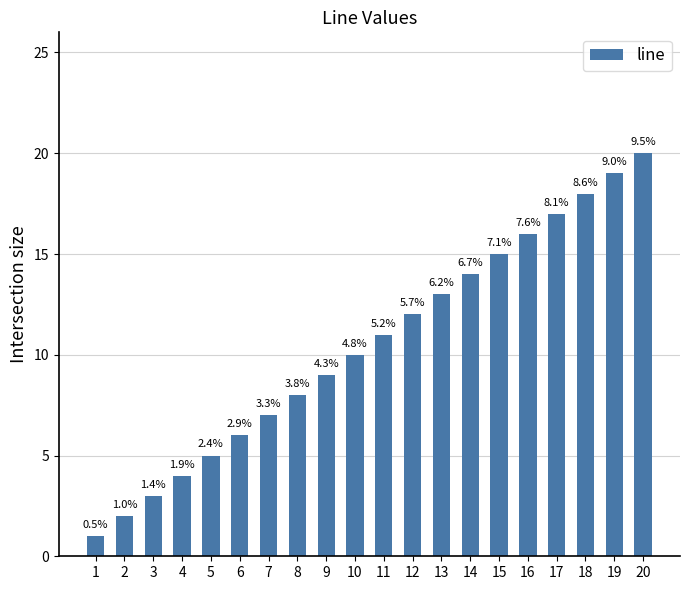

Rank the categories by value from lowest to highest.

1, 2, 3, 4, 5, 6, 7, 8, 9, 10, 11, 12, 13, 14, 15, 16, 17, 18, 19, 20